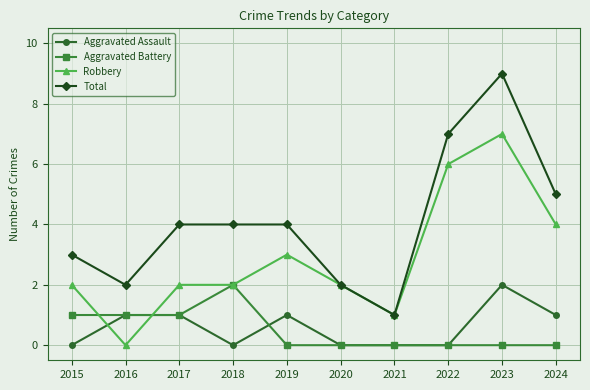

True or false: Aggravated Battery has a value of 1 at 2017.

True